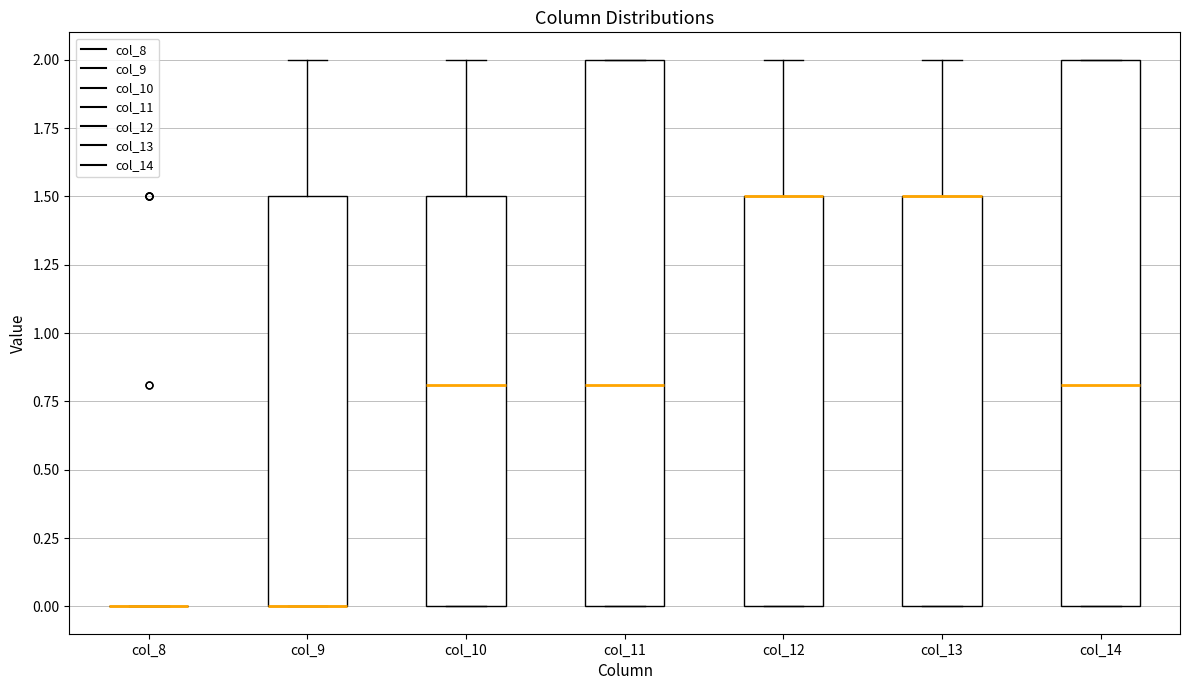

Reading left to right, read every box against the y-axis: the position of its median line, the range the box covers, and the ends of its whiskers. The values are not printed on the chart, so give them approximately, as read against the axis.

col_8: box collapsed to a line at 0.0, whiskers 0.0 to 0.0
col_9: median 0.0 (drawn on the box's lower edge), box 0.0 to 1.5, whiskers 0.0 to 2.0
col_10: median 0.8, box 0.0 to 1.5, whiskers 0.0 to 2.0
col_11: median 0.8, box 0.0 to 2.0, whiskers 0.0 to 2.0
col_12: median 1.5 (drawn on the box's upper edge), box 0.0 to 1.5, whiskers 0.0 to 2.0
col_13: median 1.5 (drawn on the box's upper edge), box 0.0 to 1.5, whiskers 0.0 to 2.0
col_14: median 0.8, box 0.0 to 2.0, whiskers 0.0 to 2.0